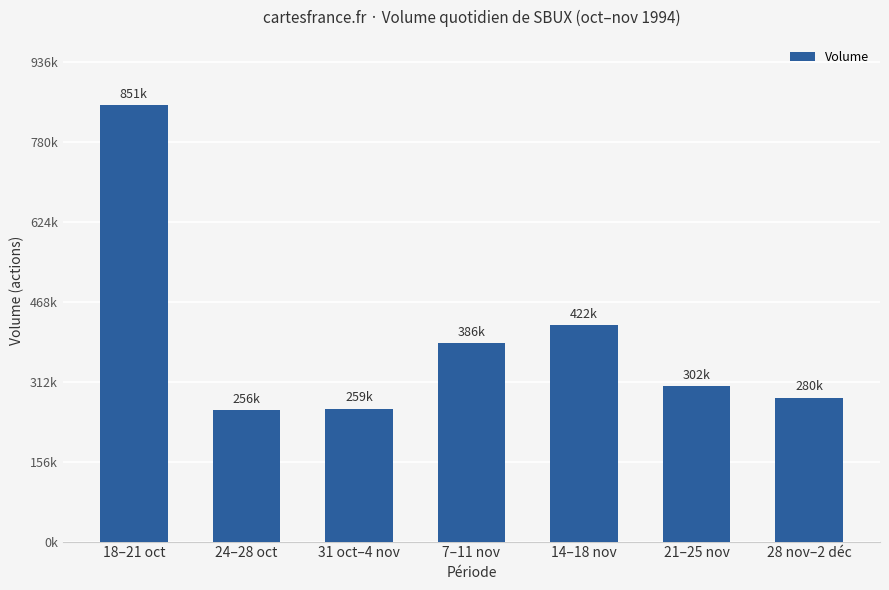

Approximately how many times larger is the value at 18–21 oct compared to 21–25 nov?

2.8